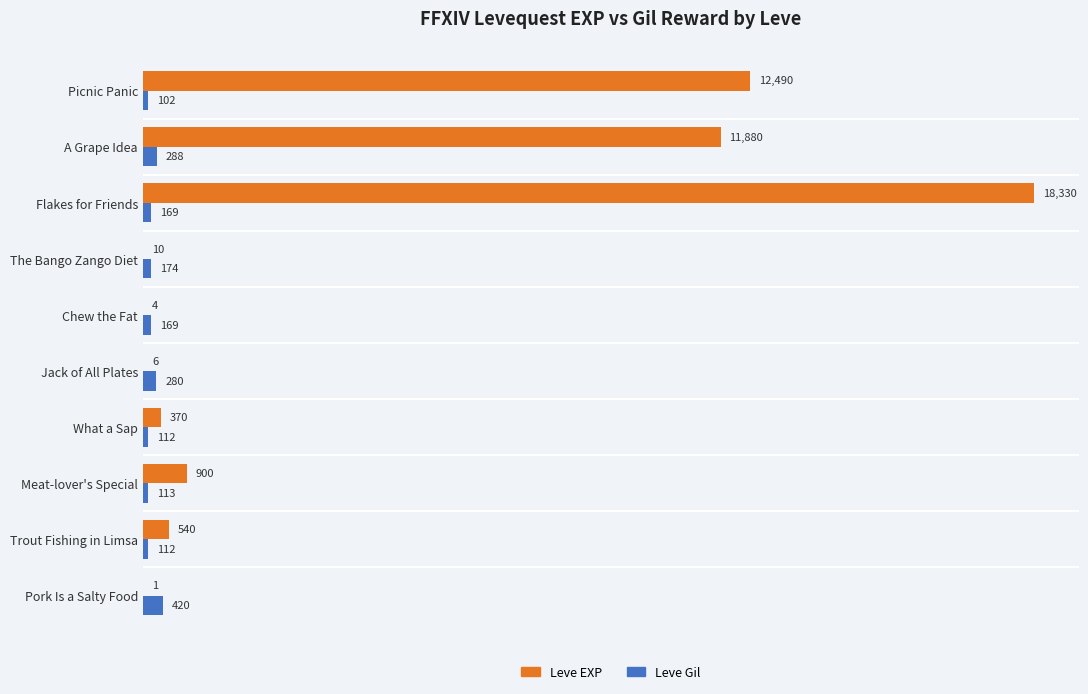

Which label corresponds to the largest value in the chart?

Flakes for Friends